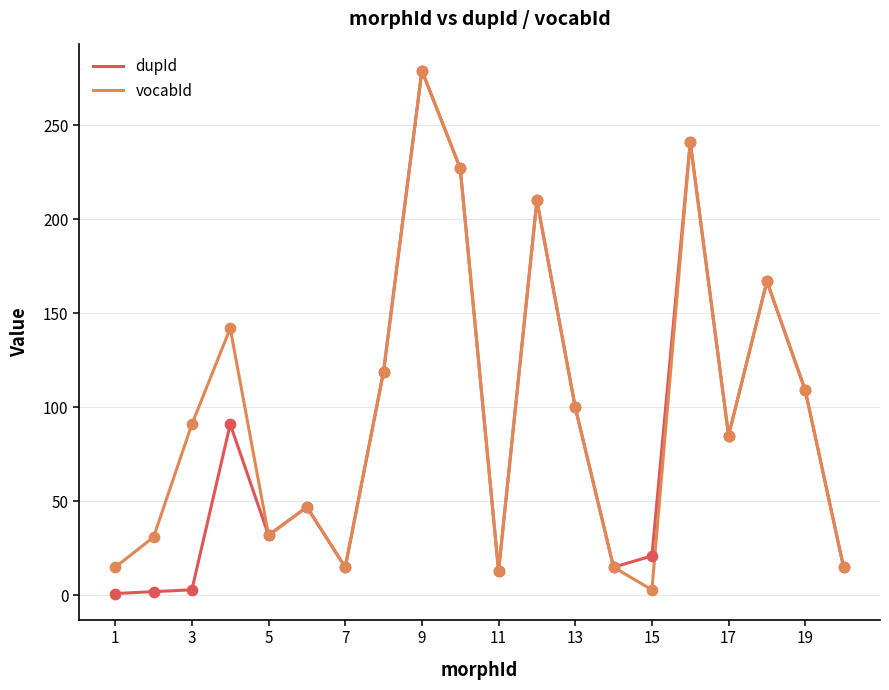

At how many categories does at least one series exceed 130?

6